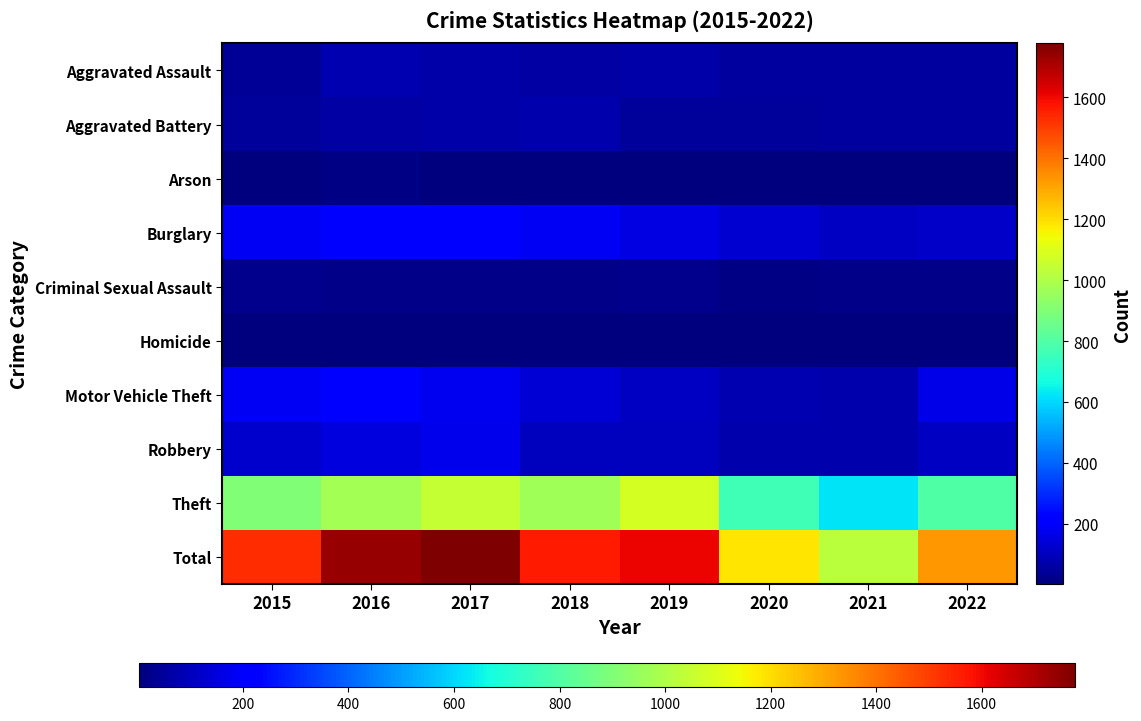

Reading right to left, extract all data points from this chart.

Aggravated Assault: 2022=55	2021=56	2020=54	2019=71	2018=60	2017=68	2016=80	2015=44
Aggravated Battery: 2022=54	2021=56	2020=49	2019=47	2018=76	2017=68	2016=60	2015=48
Arson: 2022=3	2021=5	2020=7	2019=5	2018=7	2017=7	2016=12	2015=8
Burglary: 2022=114	2021=112	2020=129	2019=161	2018=186	2017=208	2016=217	2015=188
Criminal Sexual Assault: 2022=20	2021=21	2020=13	2019=27	2018=22	2017=21	2016=22	2015=27
Homicide: 2022=5	2021=5	2020=5	2019=4	2018=4	2017=4	2016=4	2015=5
Motor Vehicle Theft: 2022=169	2021=73	2020=86	2019=108	2018=137	2017=179	2016=217	2015=189
Robbery: 2022=112	2021=76	2020=77	2019=103	2018=105	2017=176	2016=152	2015=122
Theft: 2022=797	2021=624	2020=762	2019=1079	2018=972	2017=1046	2016=977	2015=900
Total: 2022=1329	2021=1028	2020=1182	2019=1605	2018=1569	2017=1777	2016=1741	2015=1531